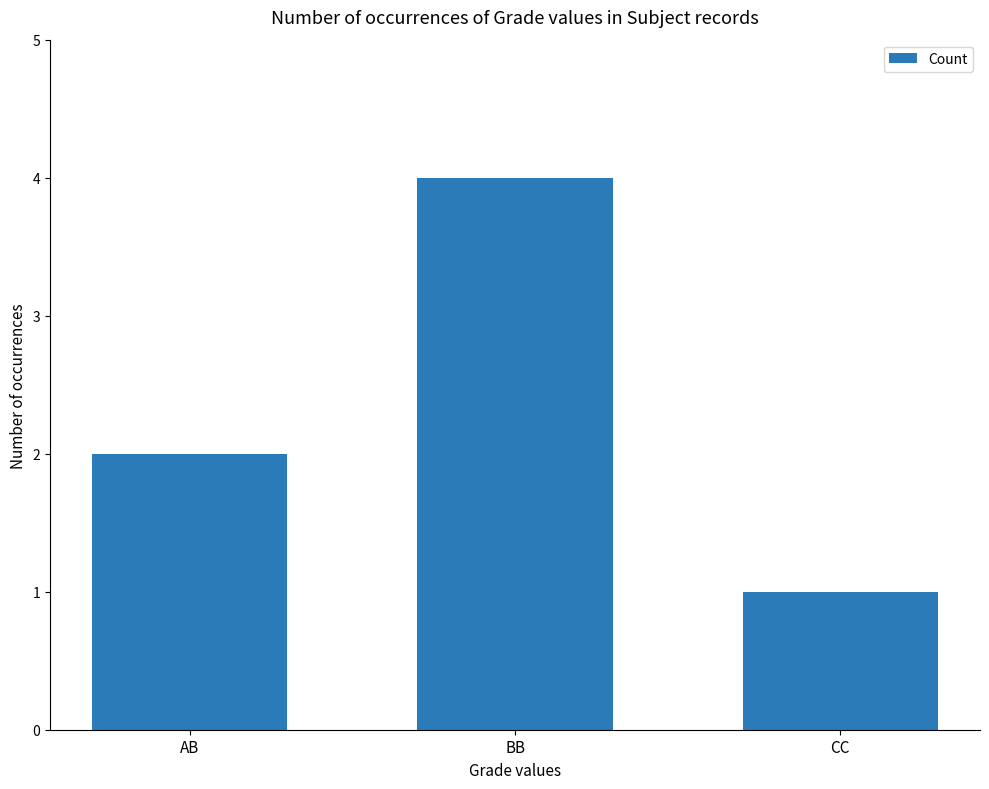

Reading right to left, extract all data points from this chart.

1	4	2